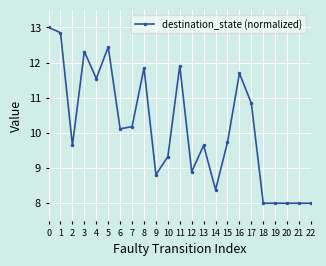

True or false: the data has more than 0 interior local peaks.

True